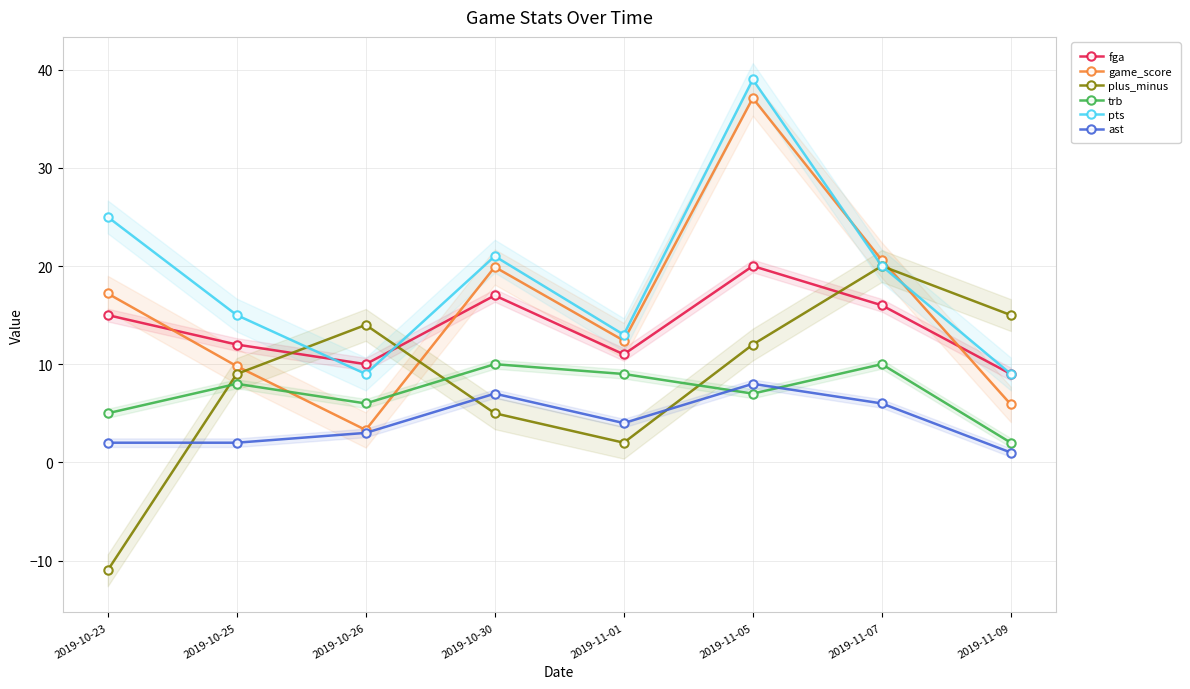

Is it true that ast equals 0.4 at 2019-11-09?

False